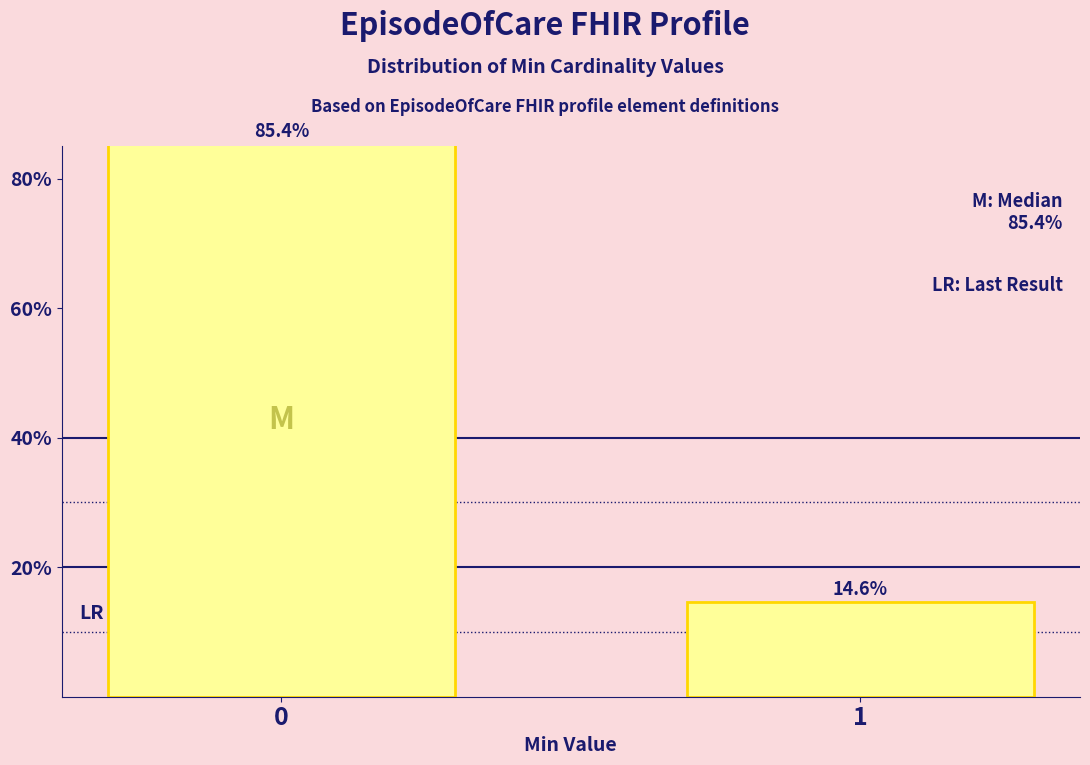

What is the average value?

50.0